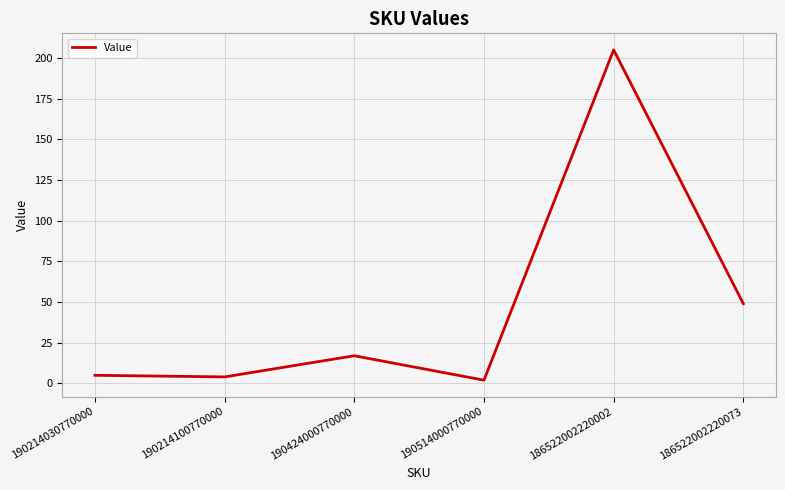

Approximately how many times larger is the value at 186522002220002 compared to 190214030770000?

41.0